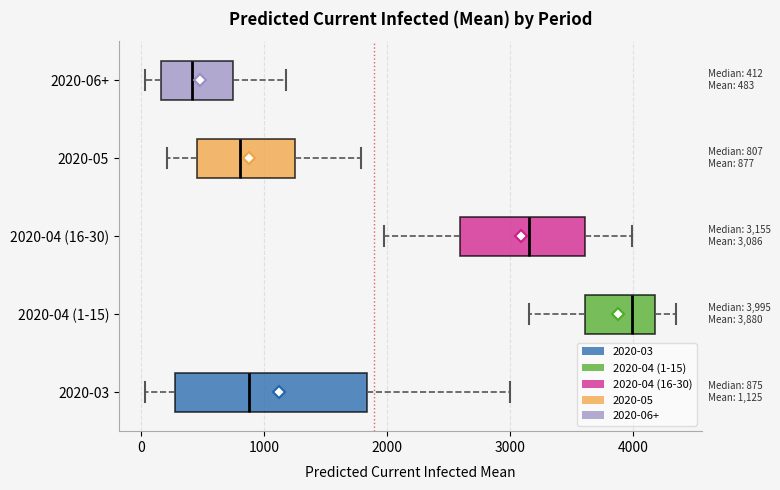

Which box has the furthest to the right median line?

2020-04 (1-15)